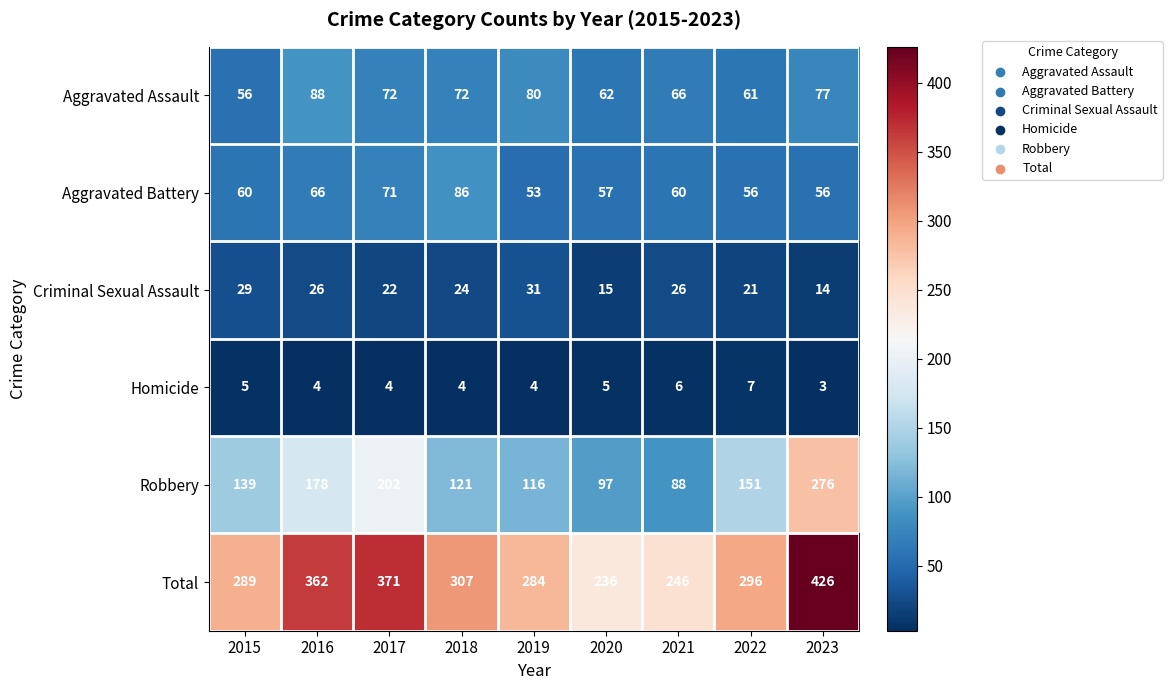

The value of Total at 2020 is 236. True or false?

True